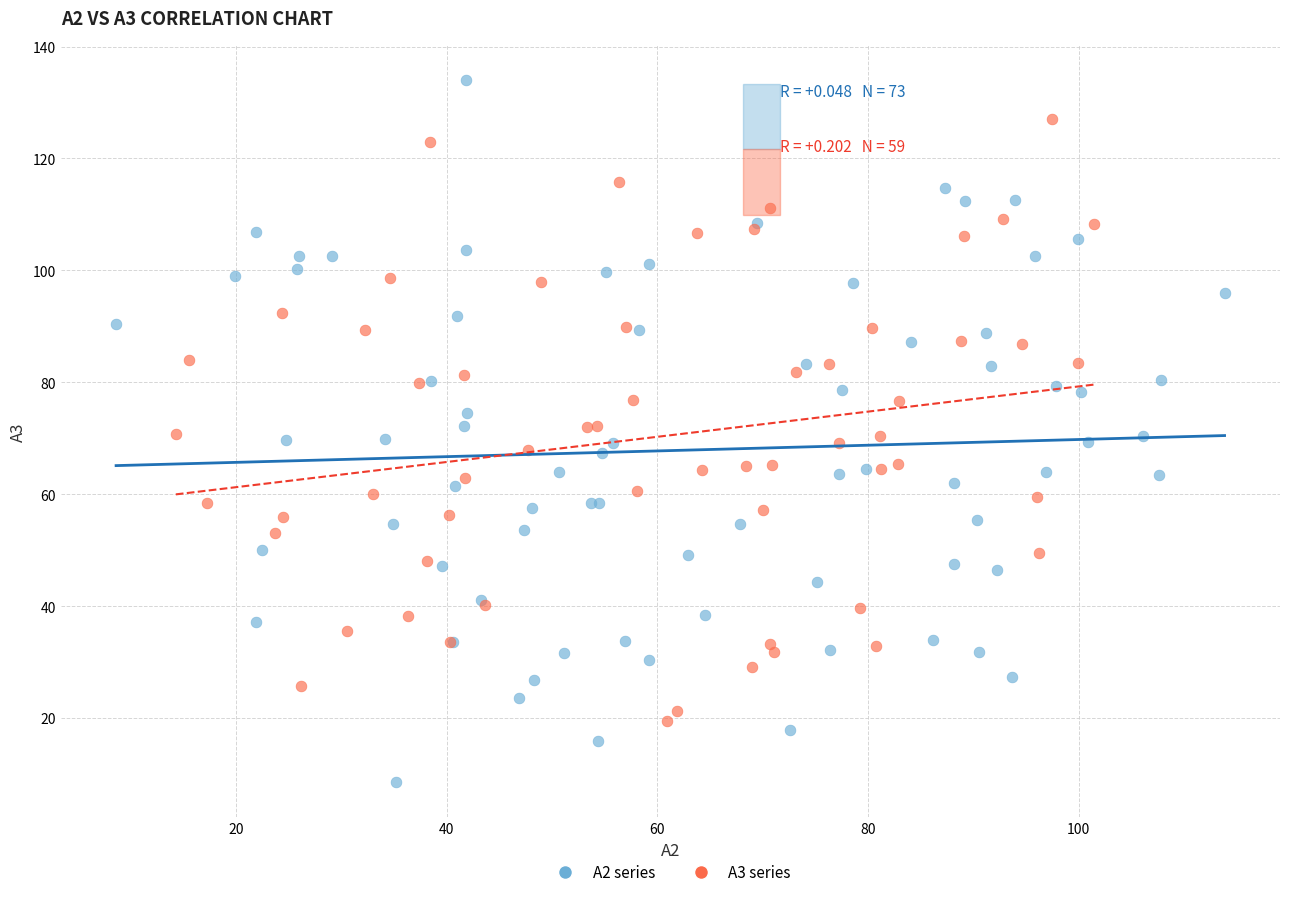

Which series reaches the minimum Y coordinate?

A2 series